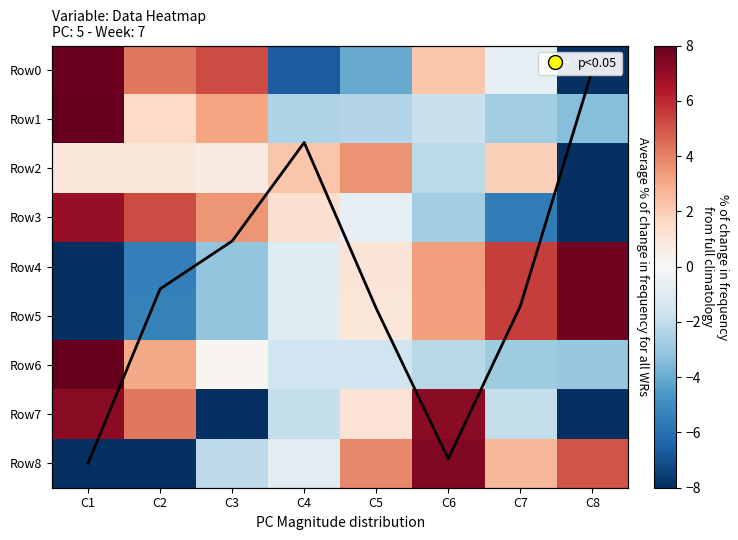

Which series has the widest spread of values?

Row0